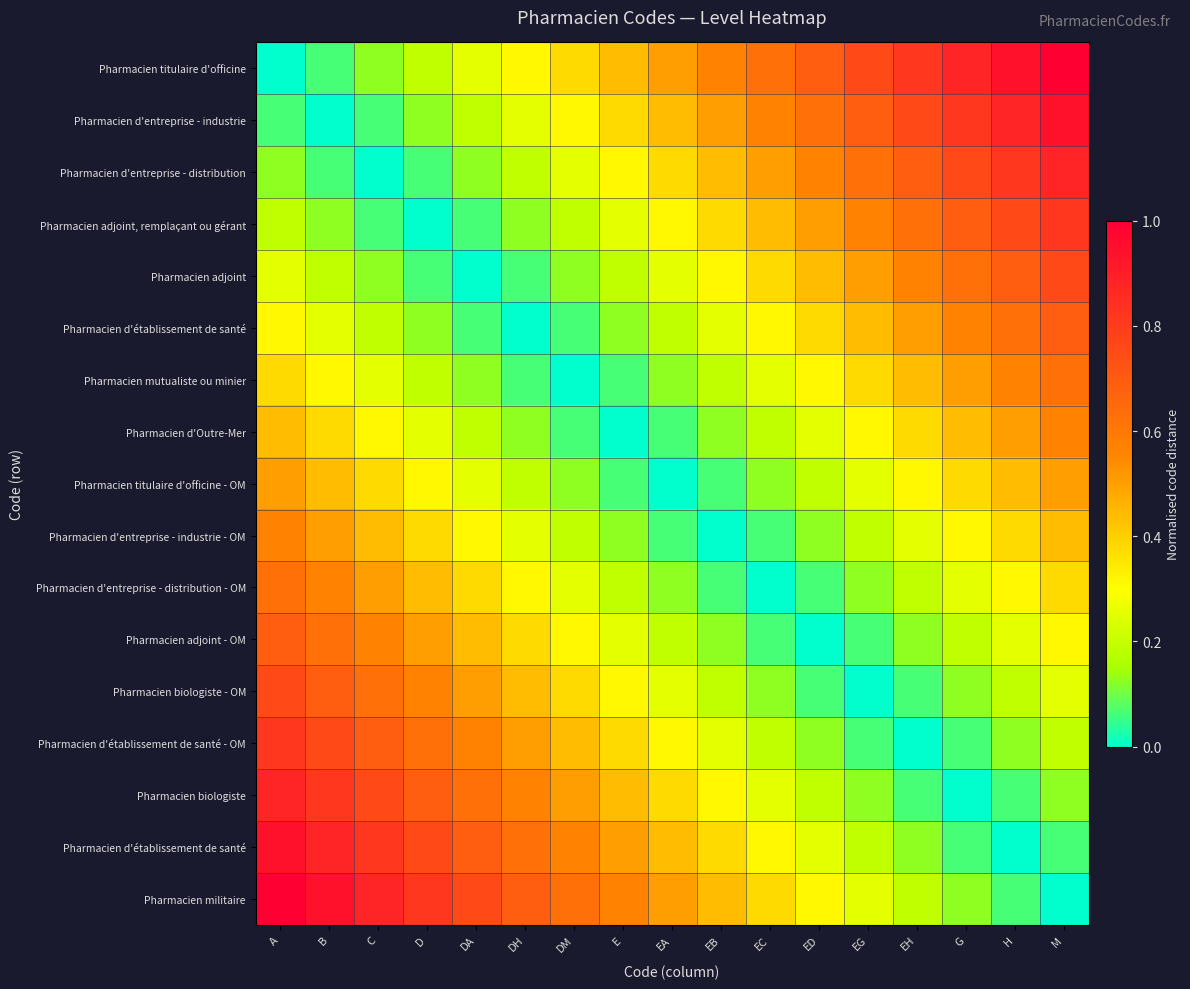

What is the total value across all series at EB?

4.6